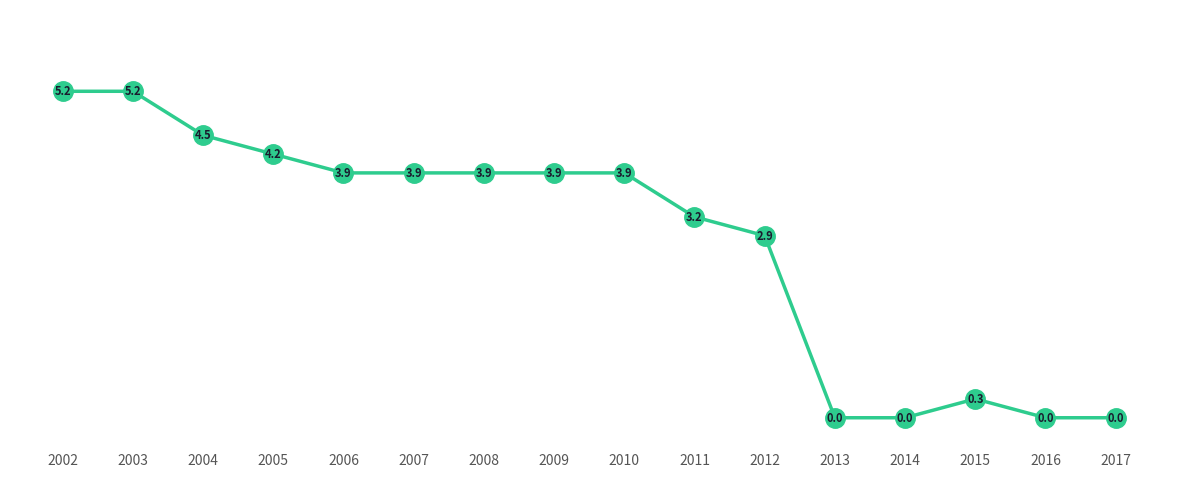

What is the value of the 4th point from the left?

4.2